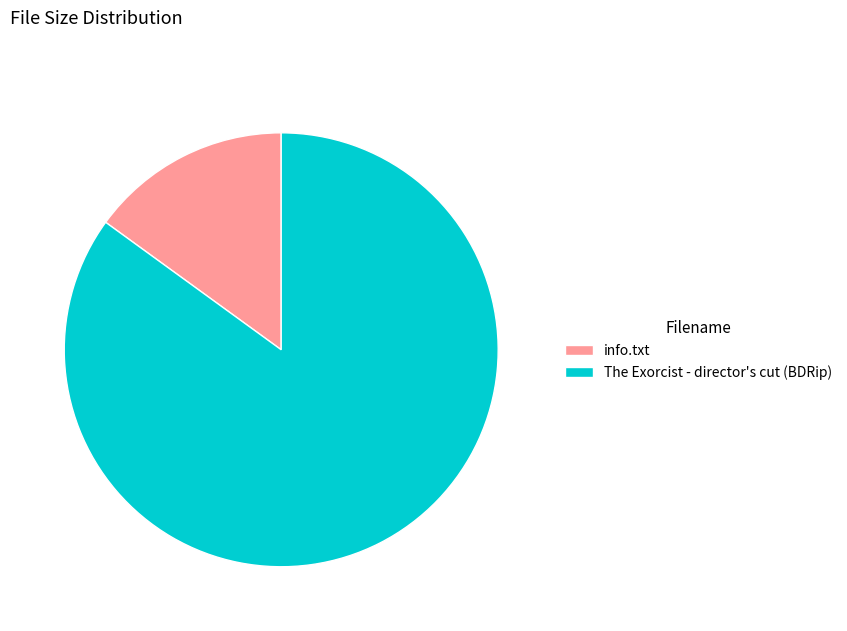

True or false: info.txt accounts for 1% of the total.

False